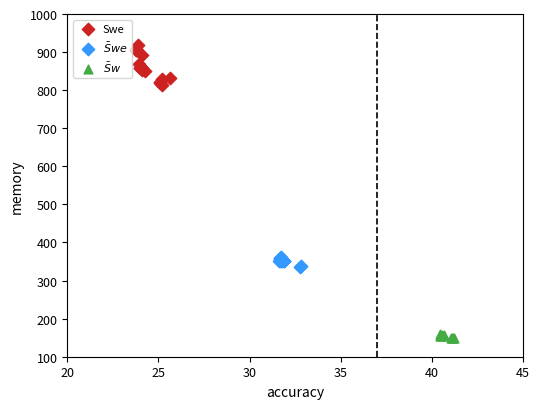

Which series has the largest Y range (max minus min)?

Swe